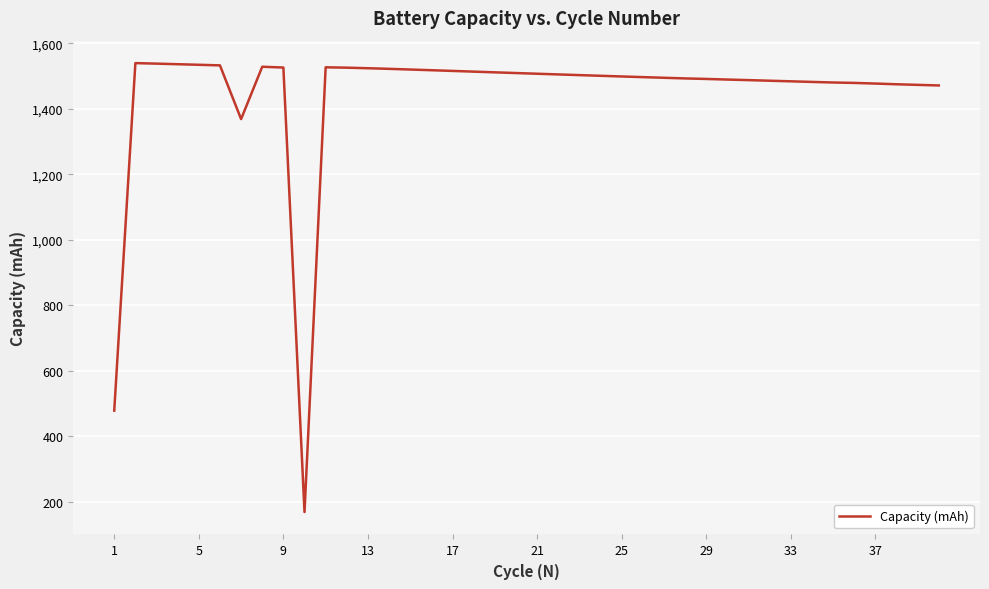

What is the minimum value shown in the chart?

168.9